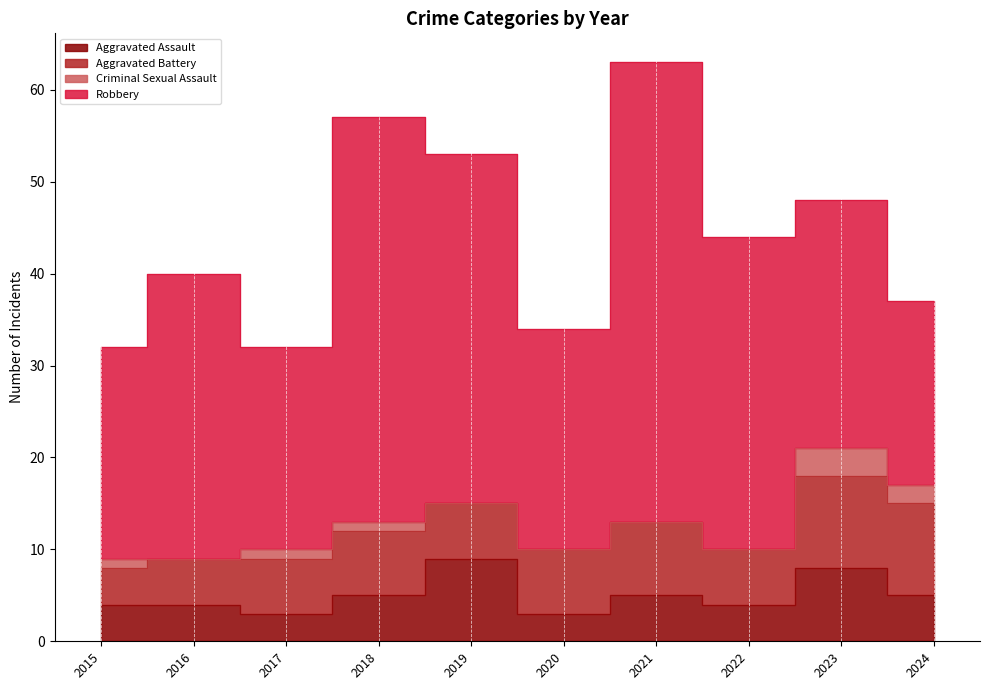

True or false: Aggravated Assault and Criminal Sexual Assault cross at least once.

False